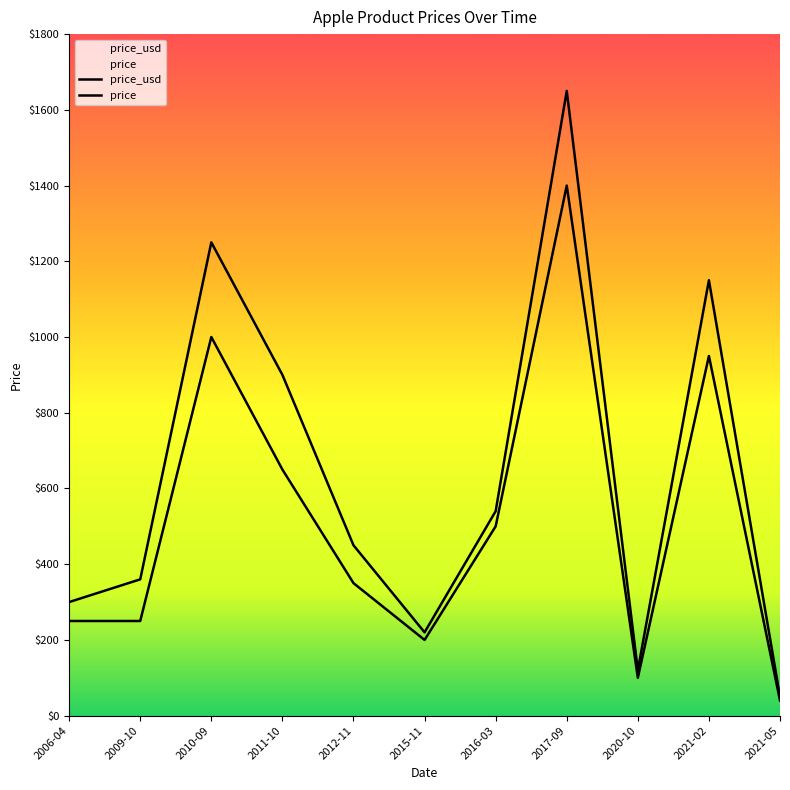

Does the chart display data point markers on the line(s)?

No